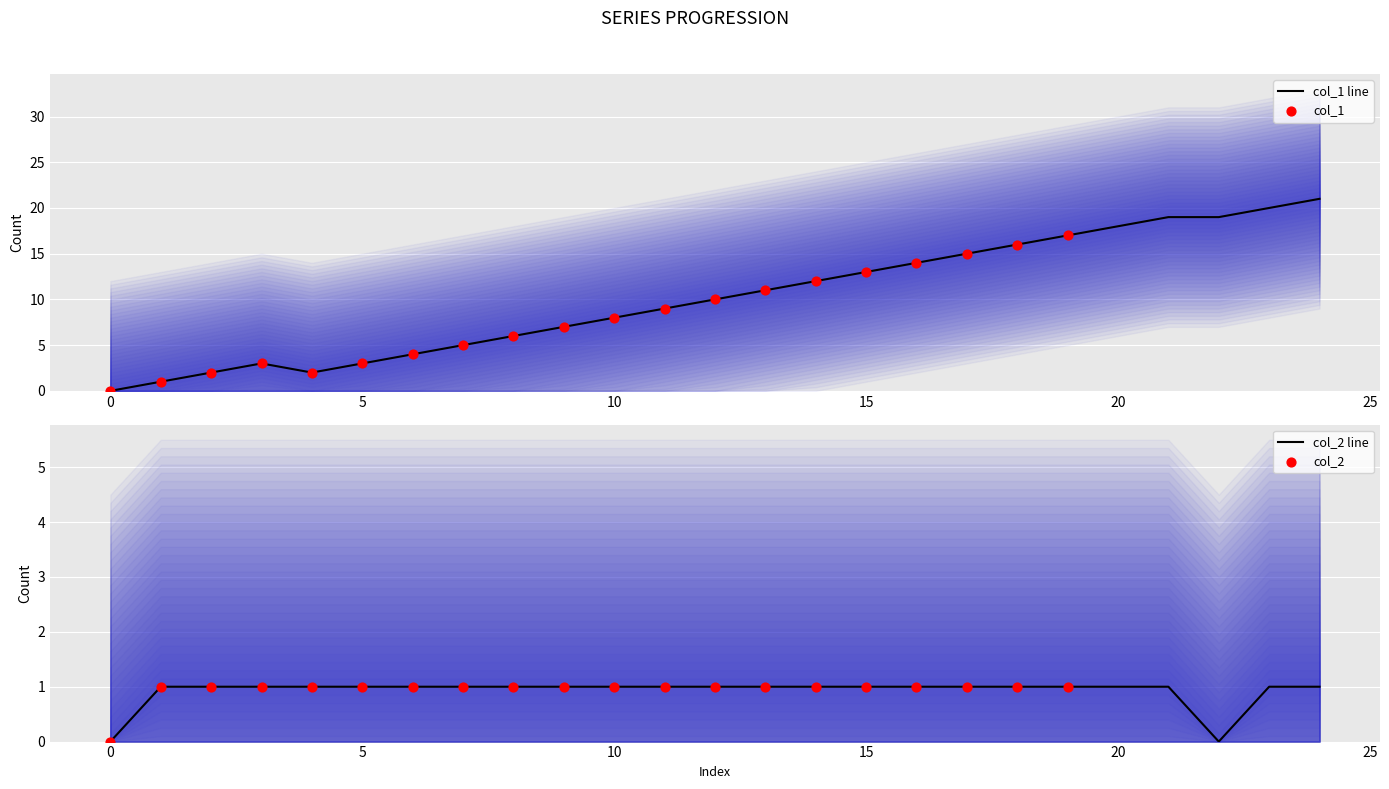

What is the change in value from 1 to 6?

+3